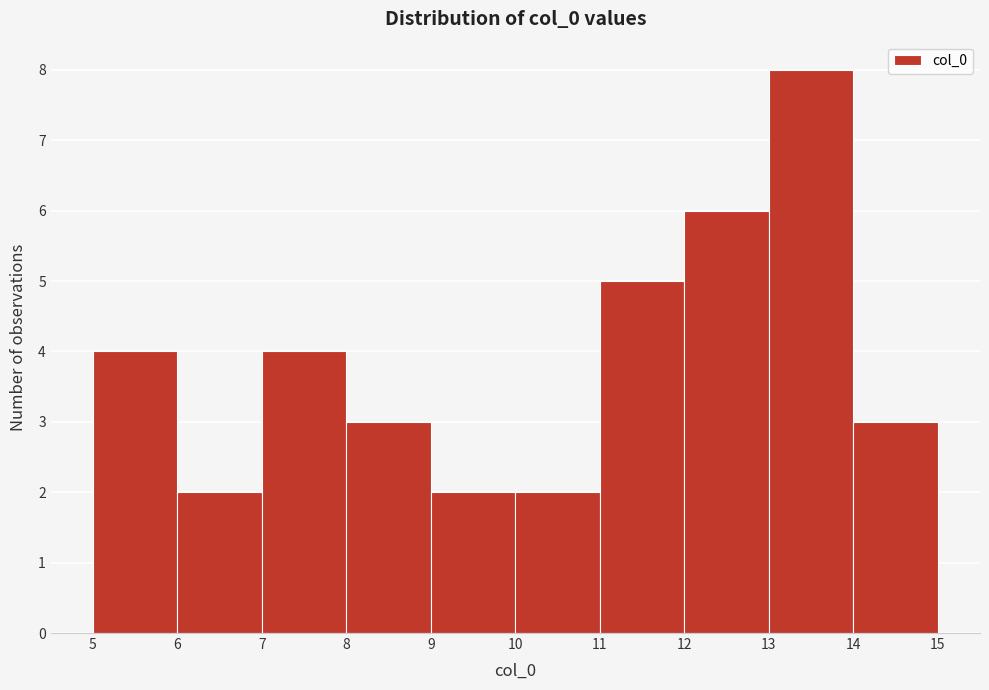

Reading left to right, transcribe this chart: for each bar, give the range it covers on the x-axis and its height. The values are not printed on the chart, so give them approximately, as read against the axis.

5 to 6: 4
6 to 7: 2
7 to 8: 4
8 to 9: 3
9 to 10: 2
10 to 11: 2
11 to 12: 5
12 to 13: 6
13 to 14: 8
14 to 15: 3